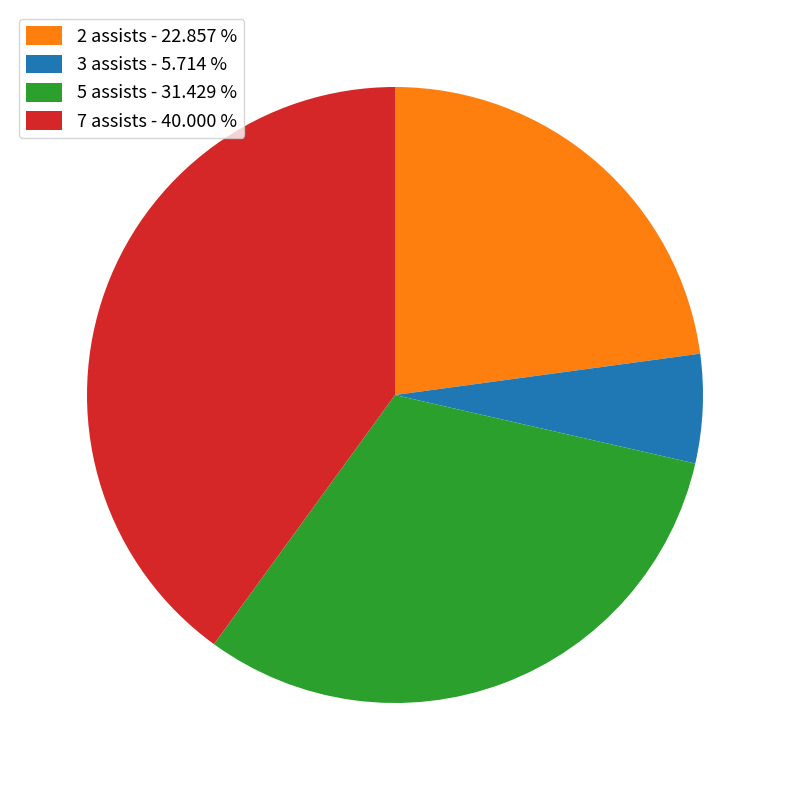

Combined, do 2 assists - 22.857 % and 3 assists - 5.714 % account for over 50%?

No